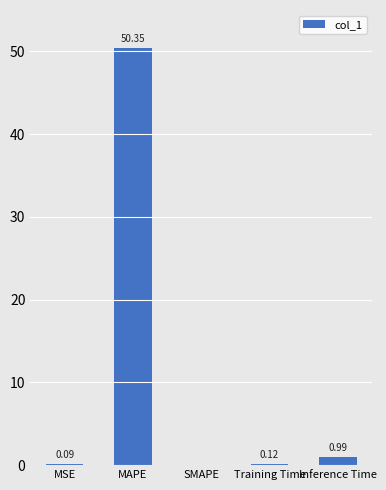

Between Inference Time and MAPE, which is larger?

MAPE